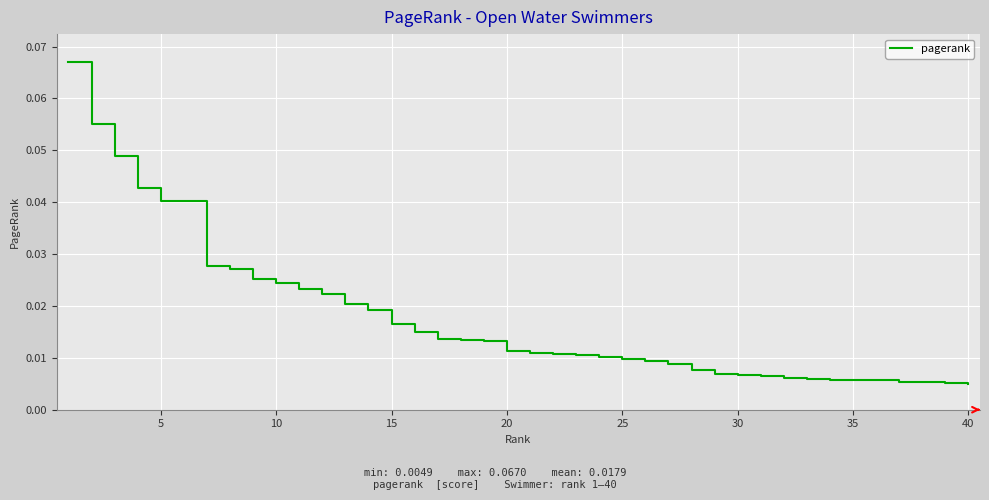

True or false: there are more than 0 points higher than both neighbors.

False